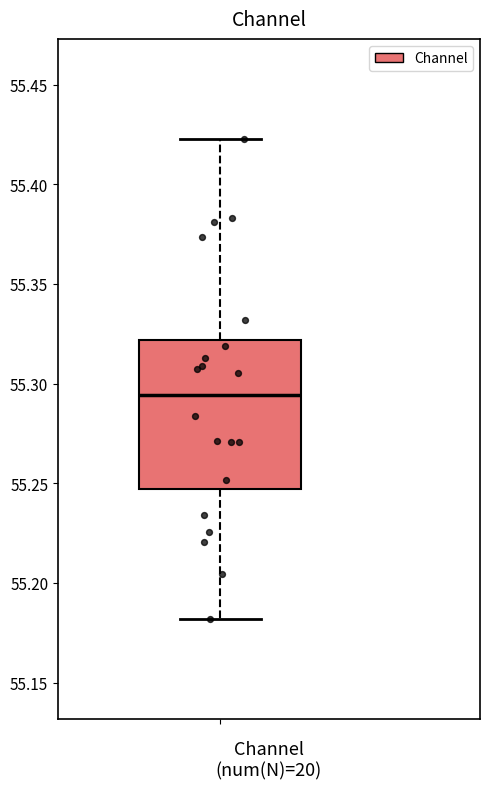

Where does the median line of the box sit on the y-axis? The values are not printed on the chart, so give them approximately, as read against the axis.

55.295